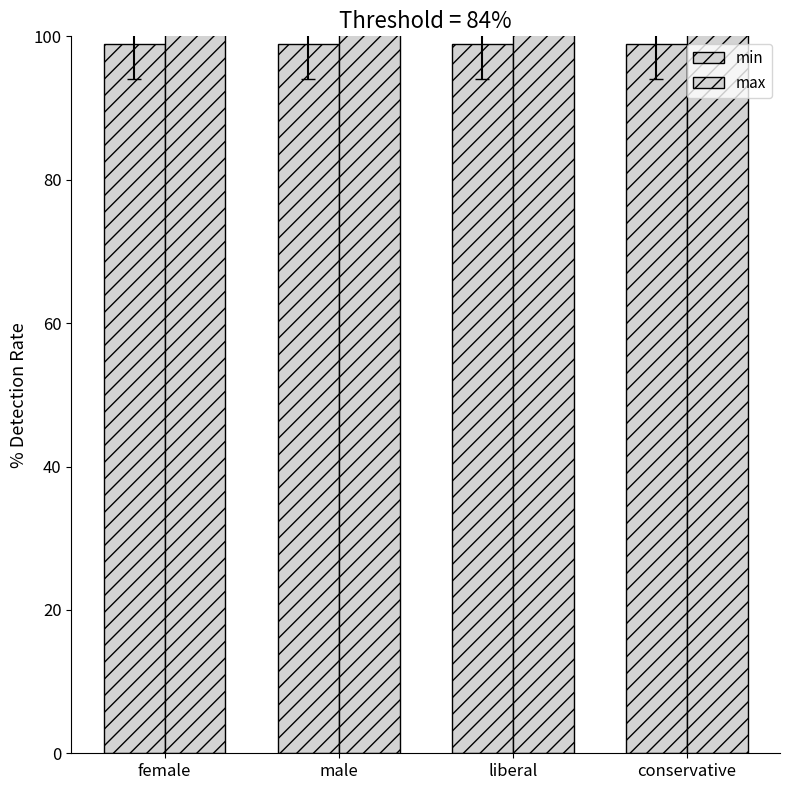

Is the value of min at conservative greater than the value of max at conservative?

No